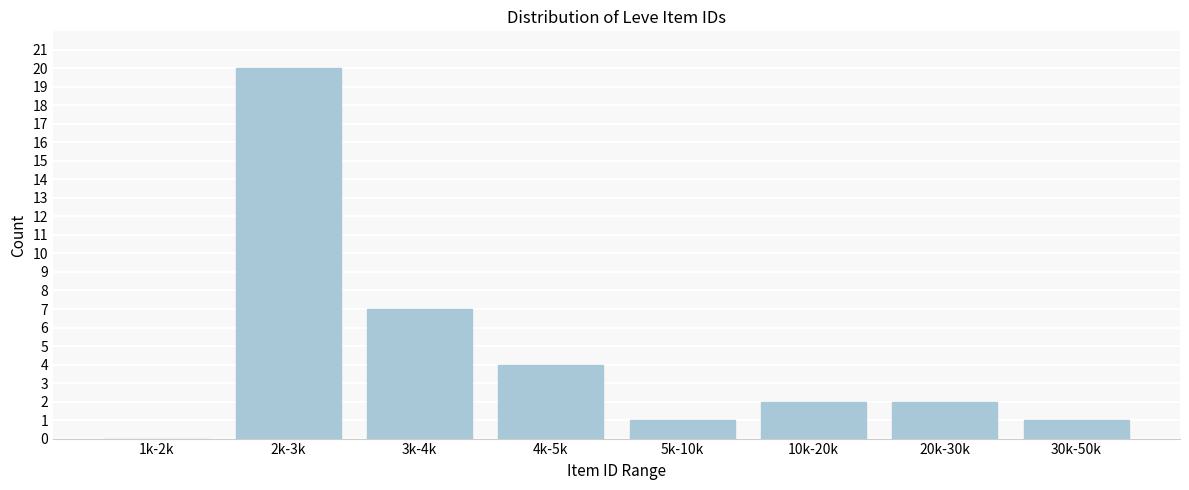

Reading left to right, transcribe all the data shown in this chart.

1k-2k=0	2k-3k=20	3k-4k=7	4k-5k=4	5k-10k=1	10k-20k=2	20k-30k=2	30k-50k=1